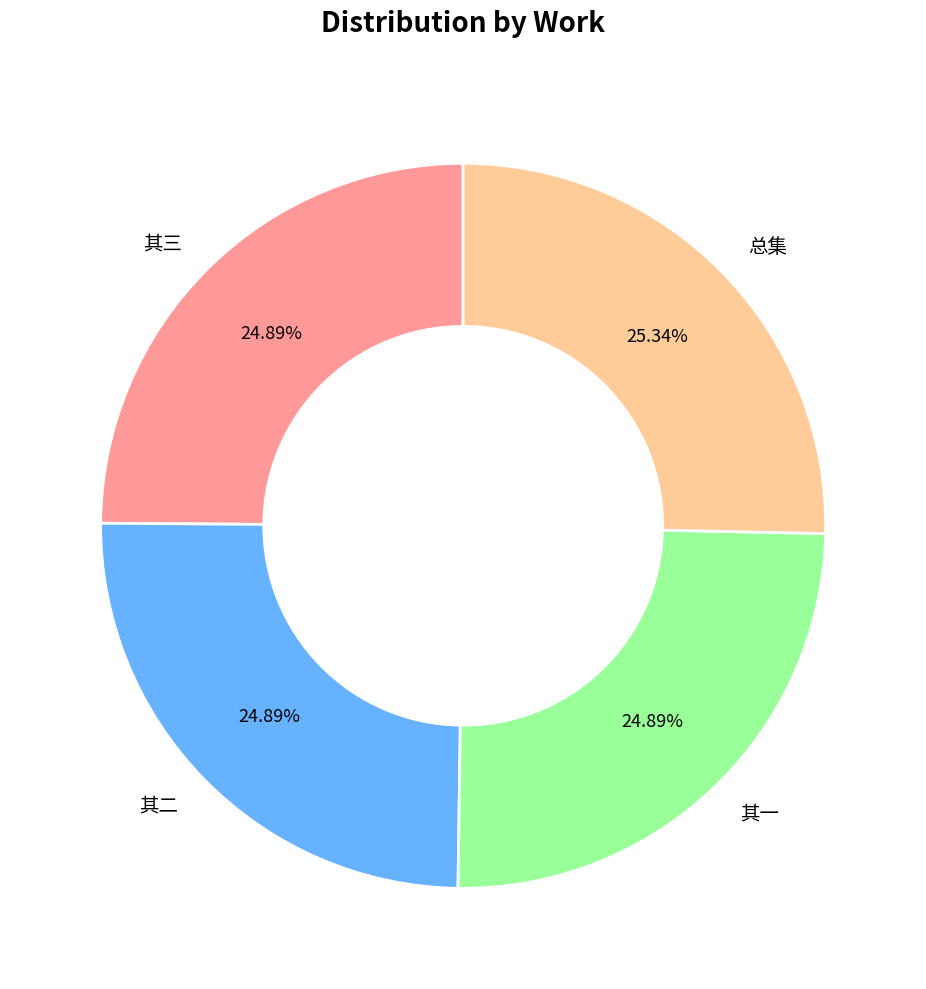

Combined, do 其二 and 其一 account for over 50%?

No